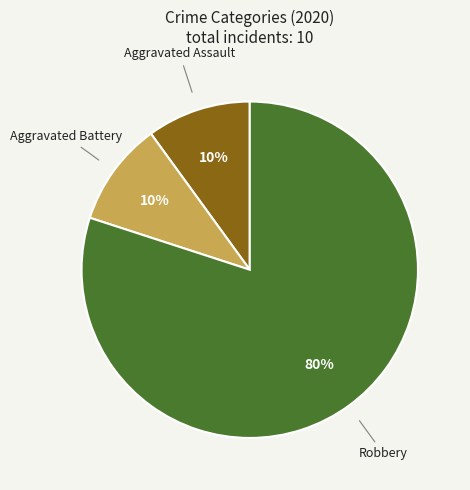

How many slices are in this pie chart?

3